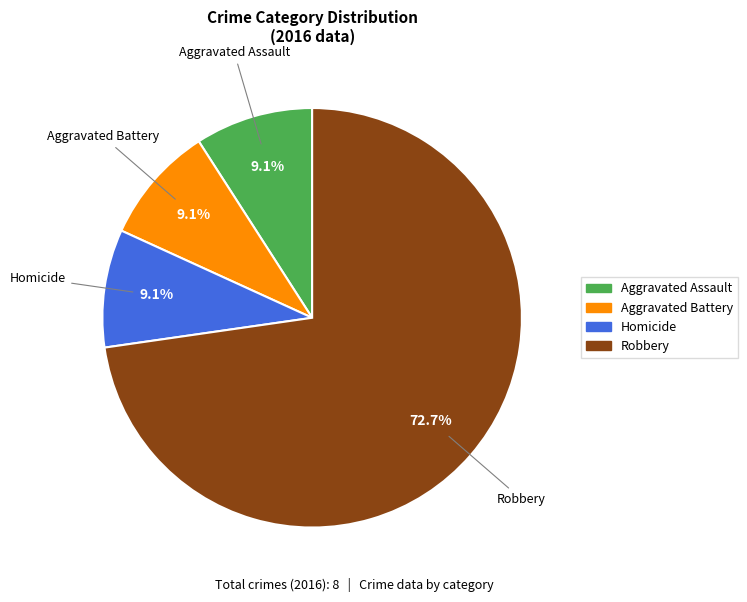

Does any single category account for the majority?

Yes